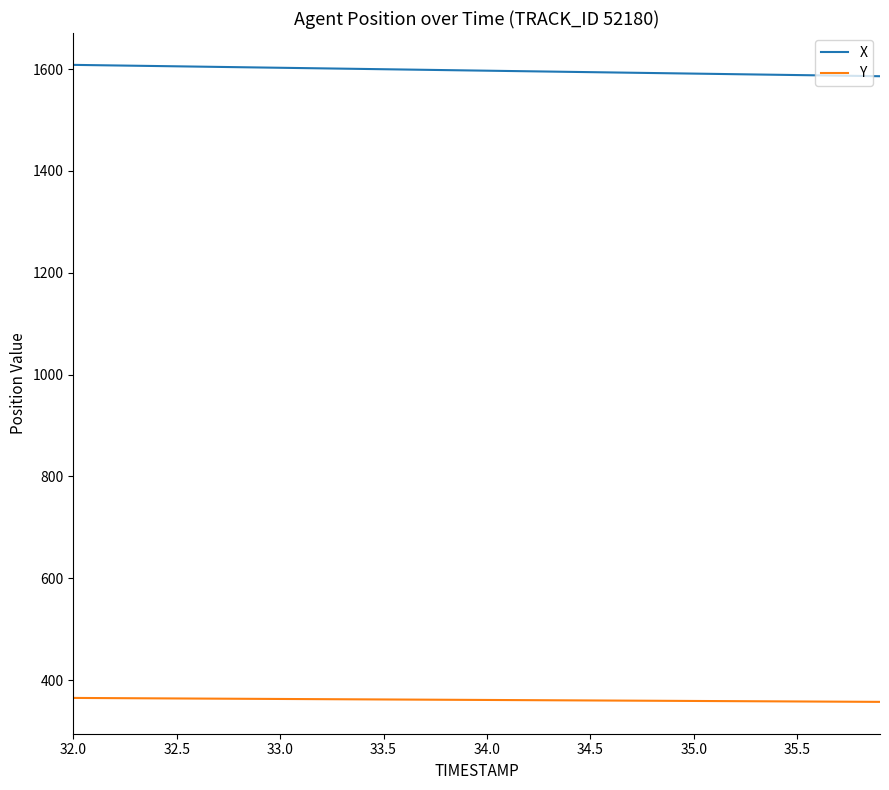

What is the smallest value displayed?

357.0